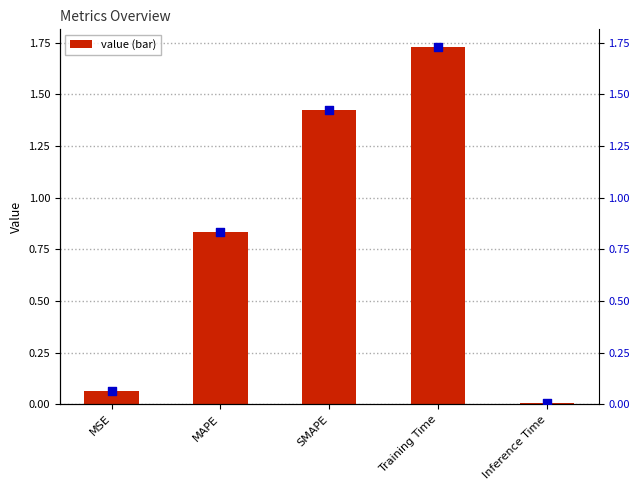

Which series reaches the maximum Y coordinate?

col_1